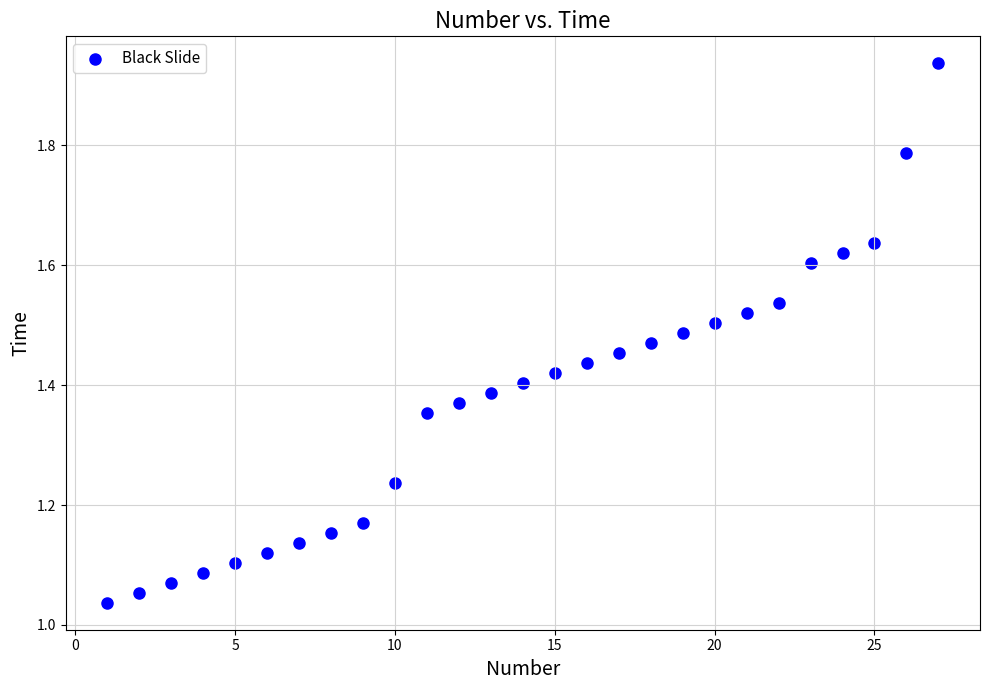

What is the range of X values (max minus min)?

26.0